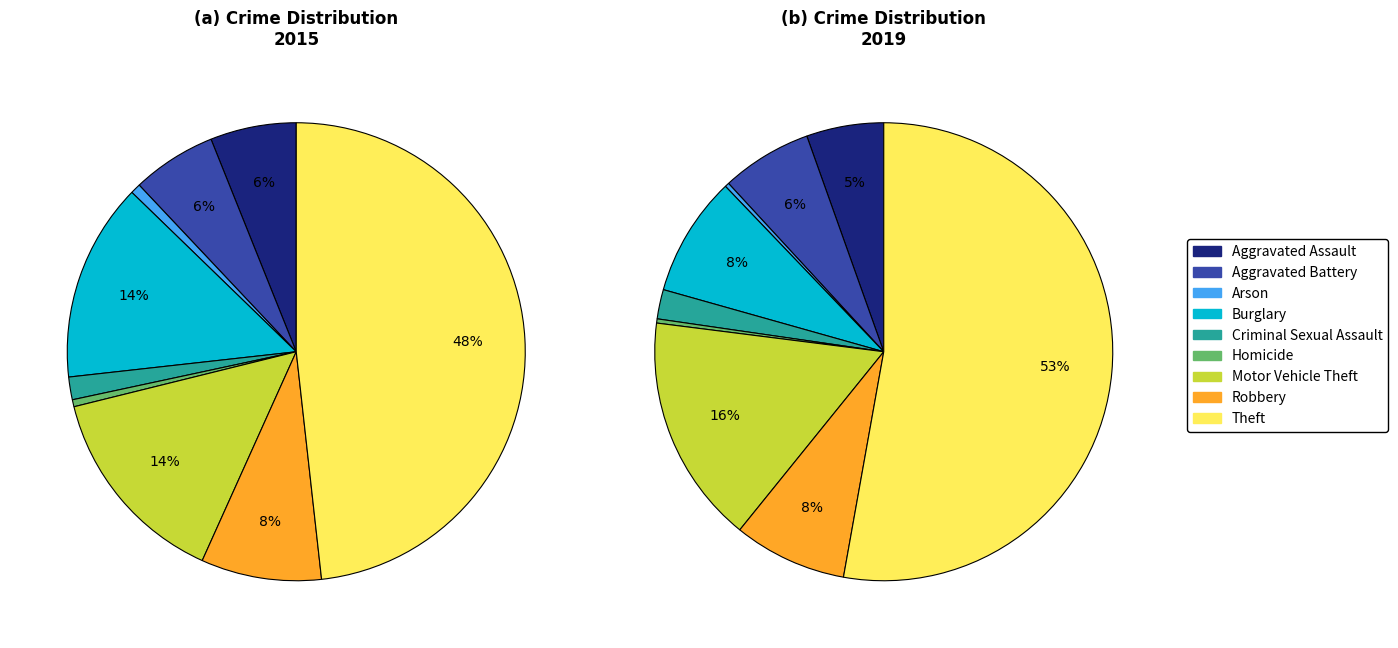

Which category has the biggest portion of the pie?

Theft